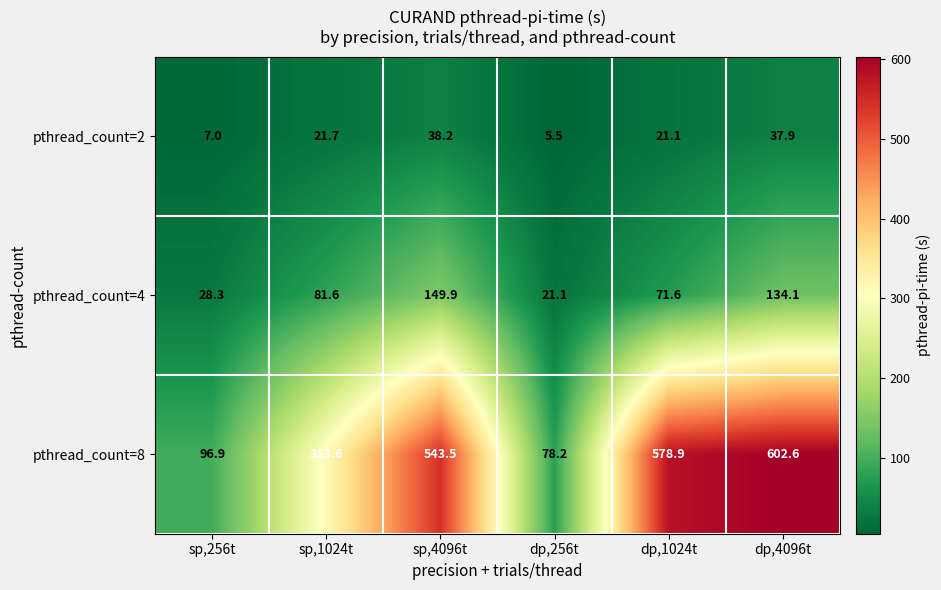

At which category does the chart reach its peak across all series?

dp,4096t